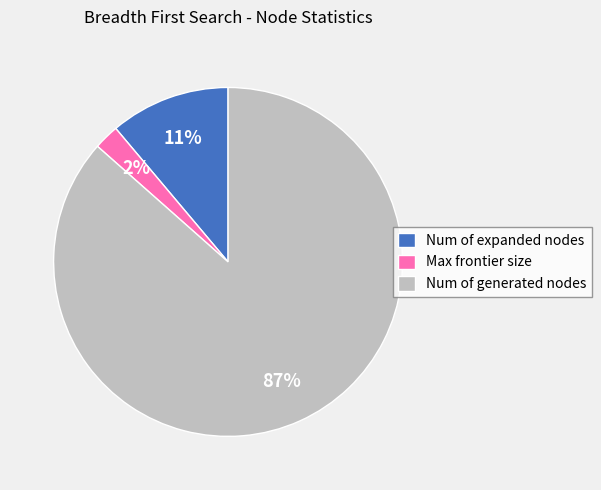

How many segments does this pie chart have?

3